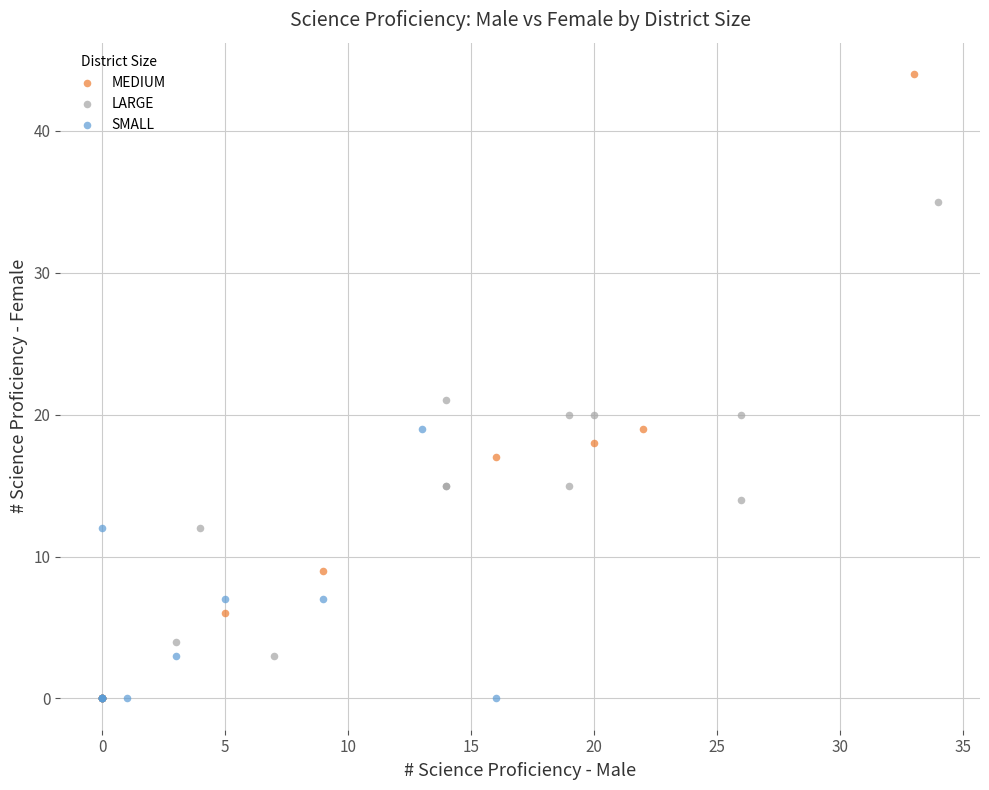

Which series contains the highest Y value?

MEDIUM